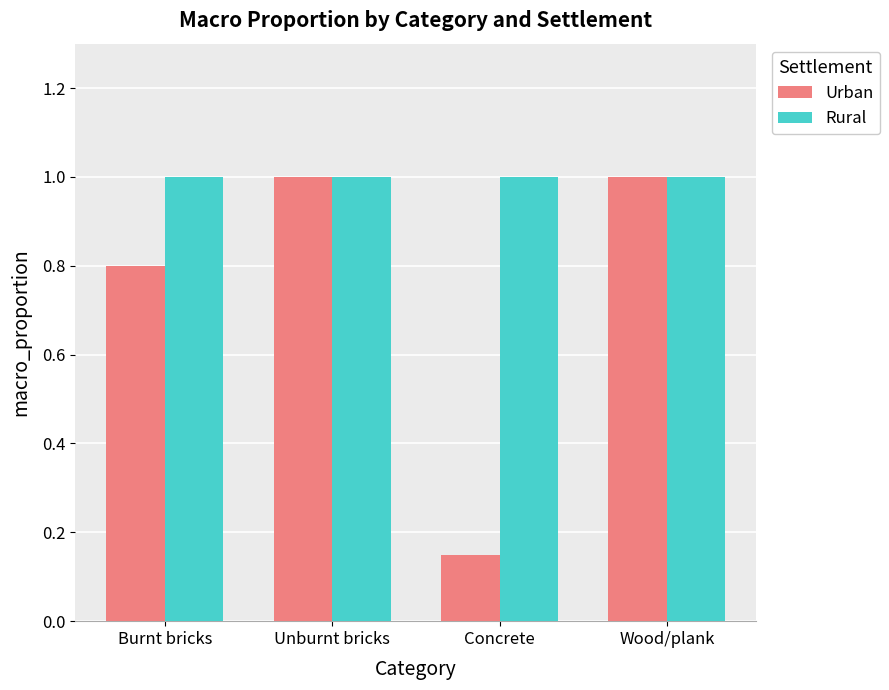

What is the average value of the Urban series?

0.7